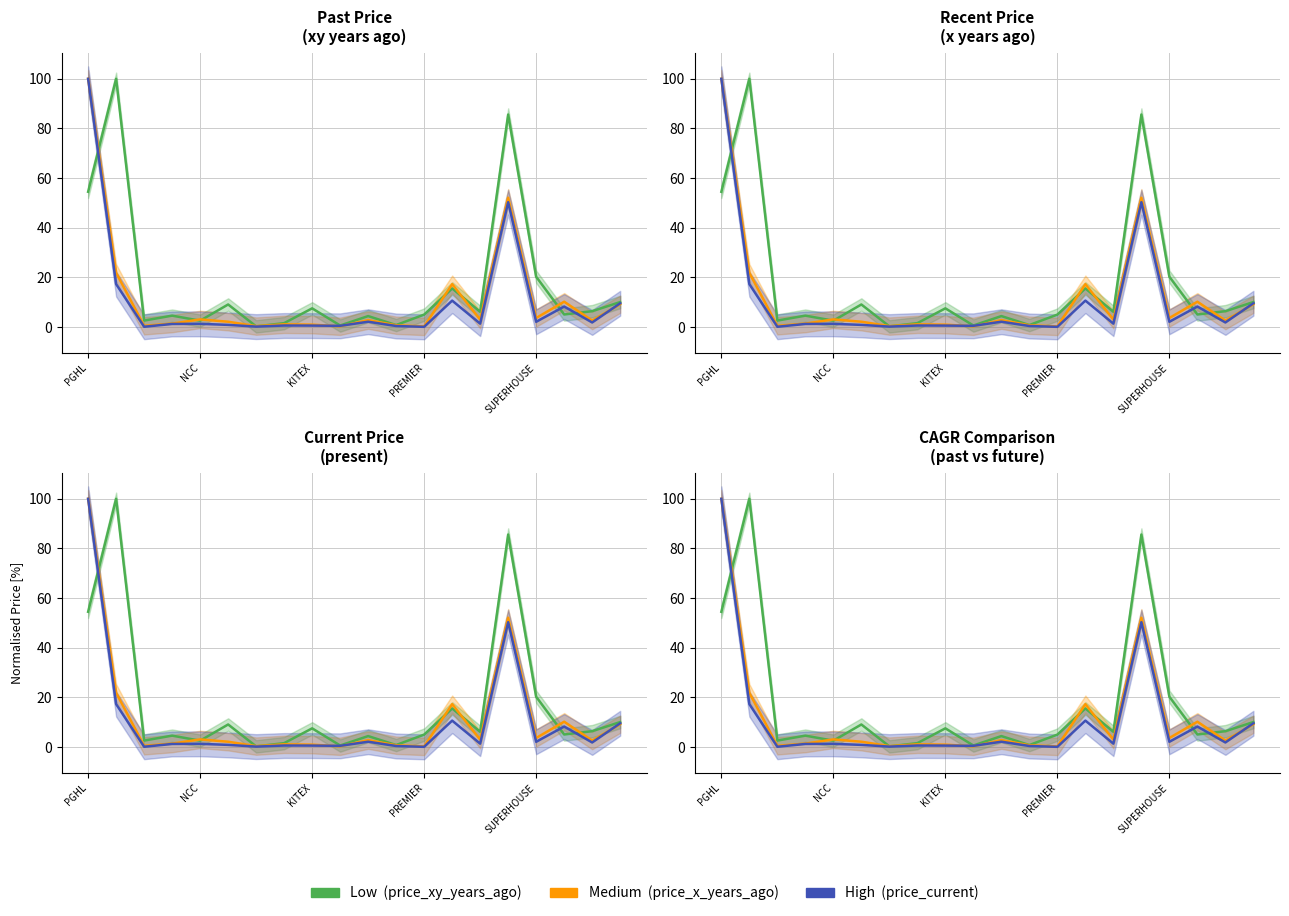

What is the value of the price_xy_years_ago point at the 3rd from the left?

2.6